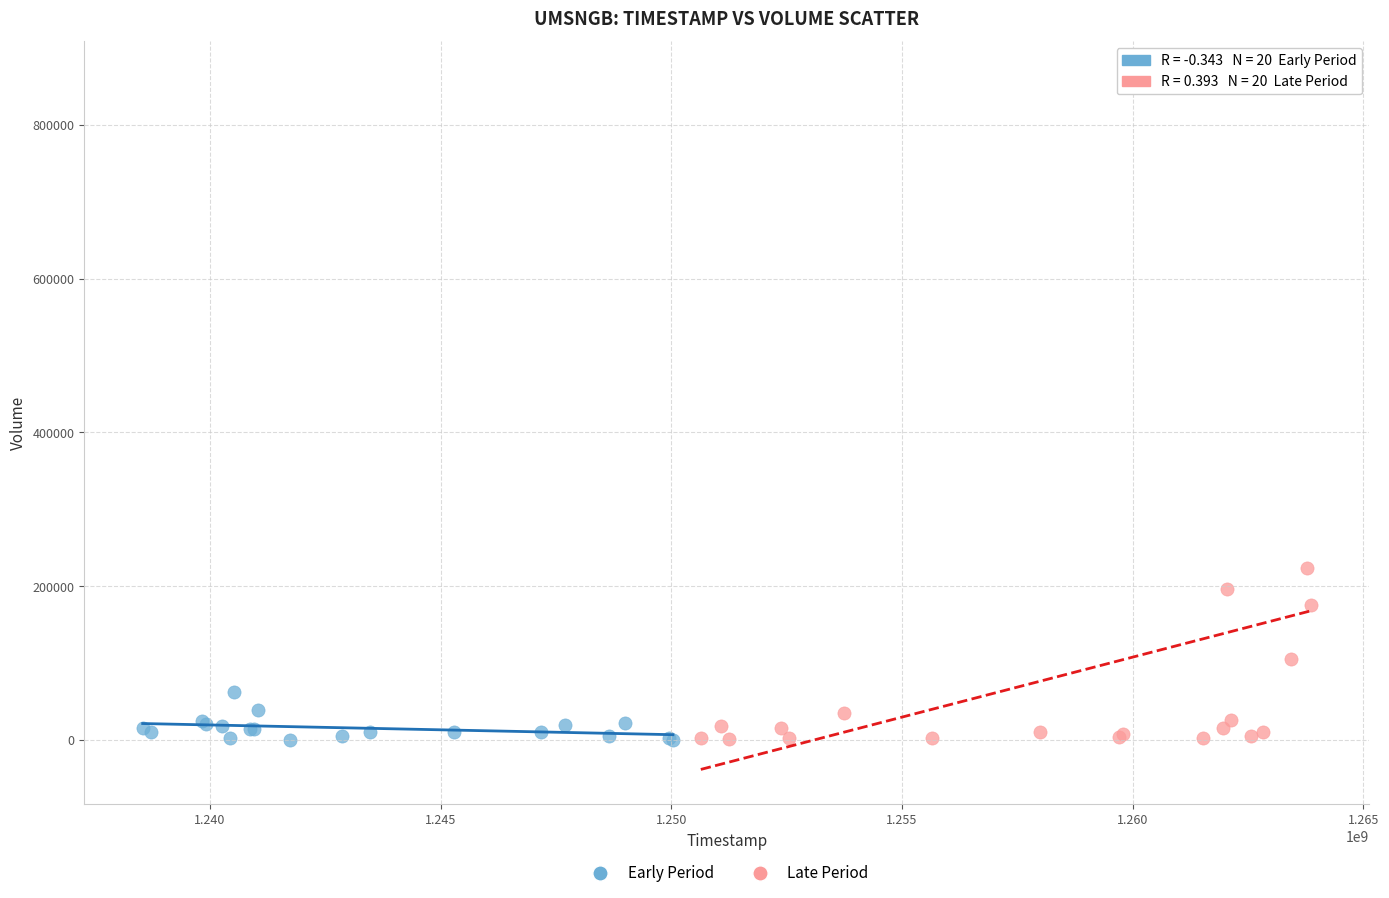

Which series contains the highest Y value?

Late Period